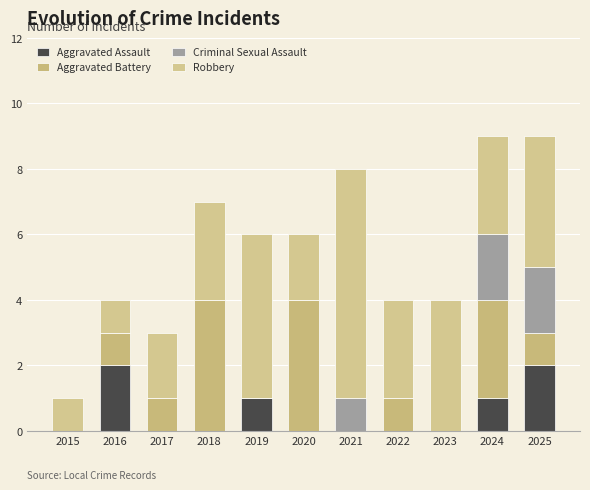

What are all the series names shown in the legend?

Aggravated Assault, Aggravated Battery, Criminal Sexual Assault, Robbery